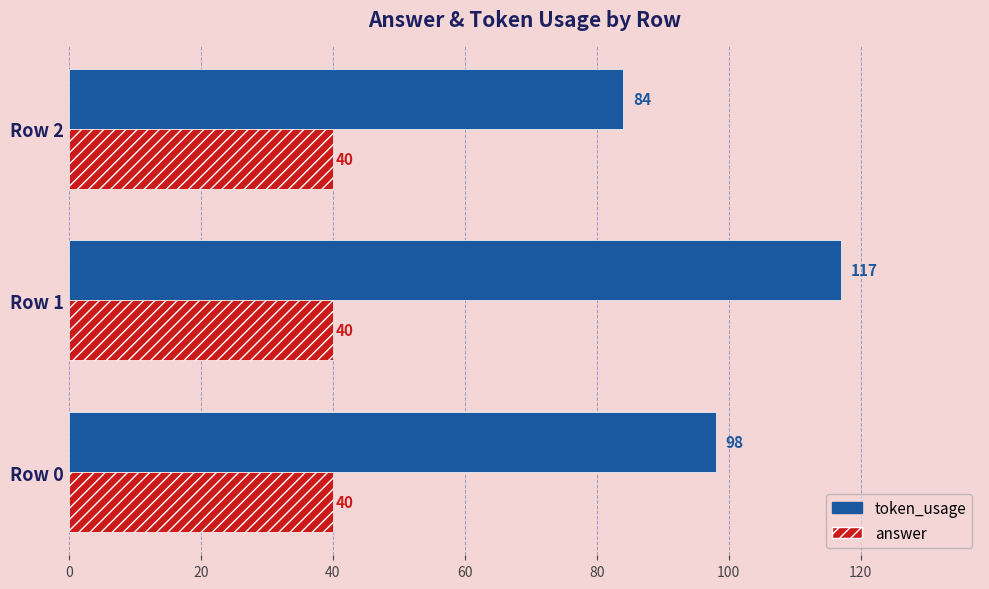

The value of token_usage at Row 1 is 25. True or false?

False